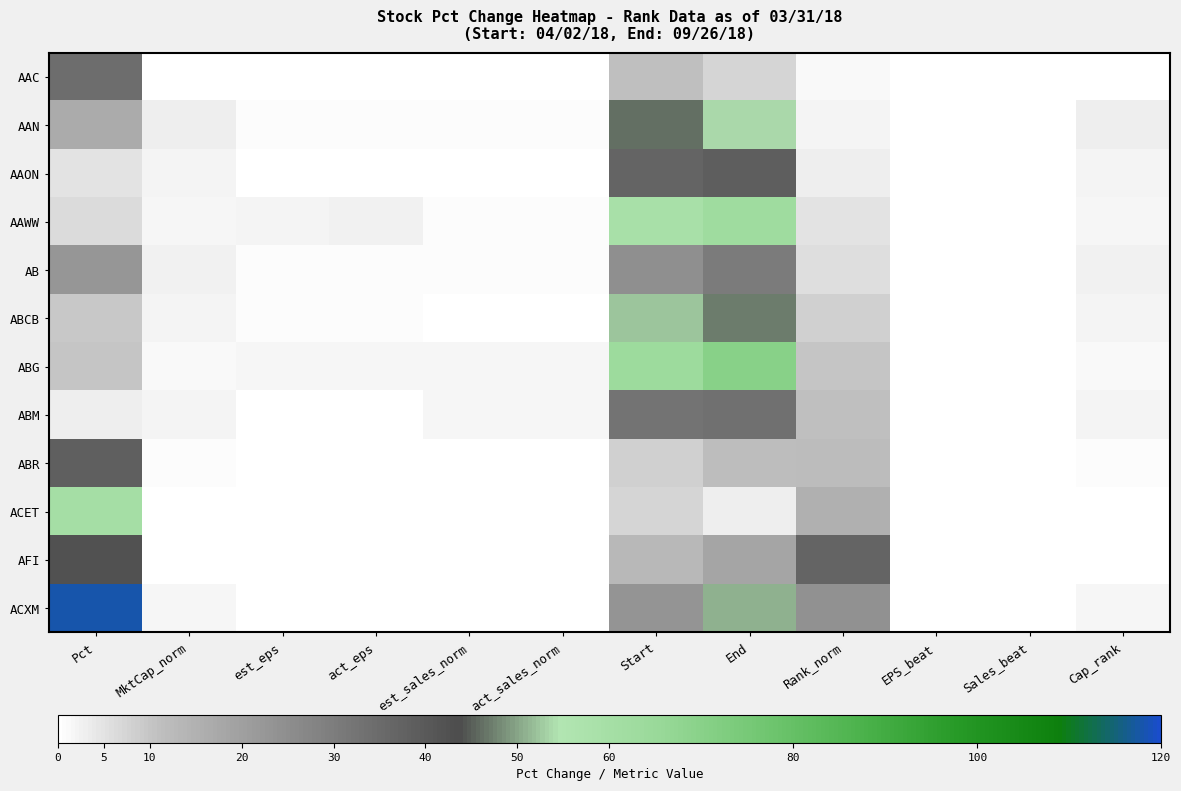

Which label corresponds to the largest value in the chart?

Pct